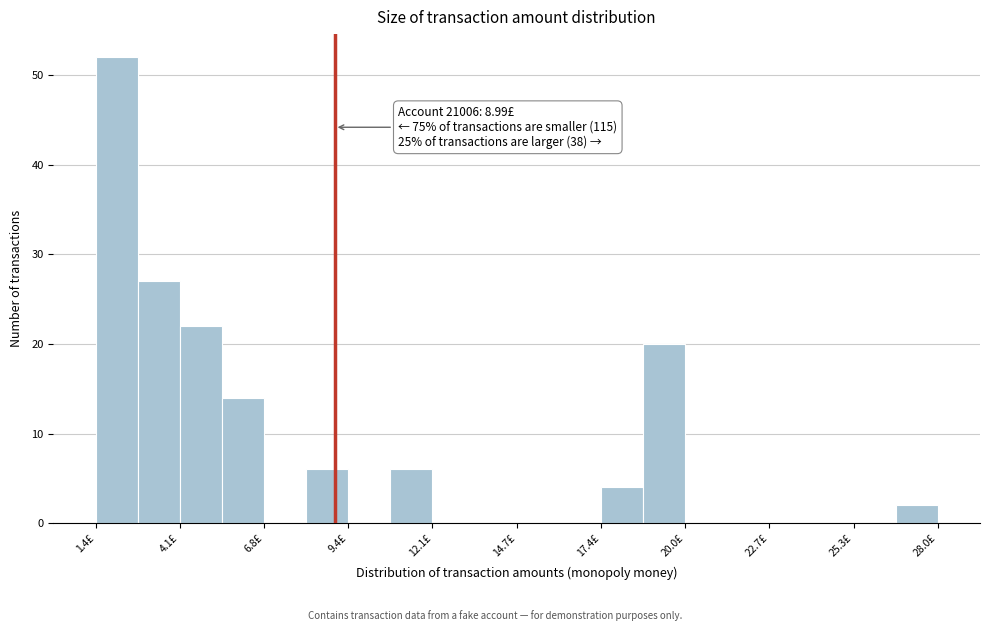

Read against the x-axis, roughly where is the centre of the tallest bar?

2.0